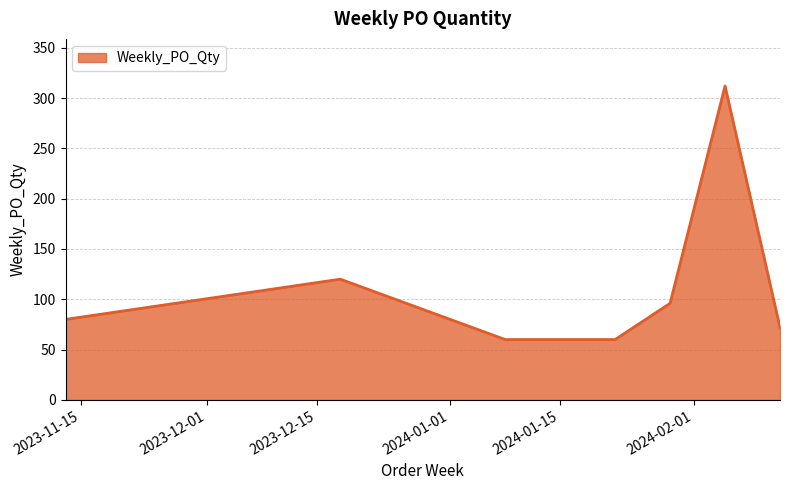

What is the difference between the second highest and minimum values?

60